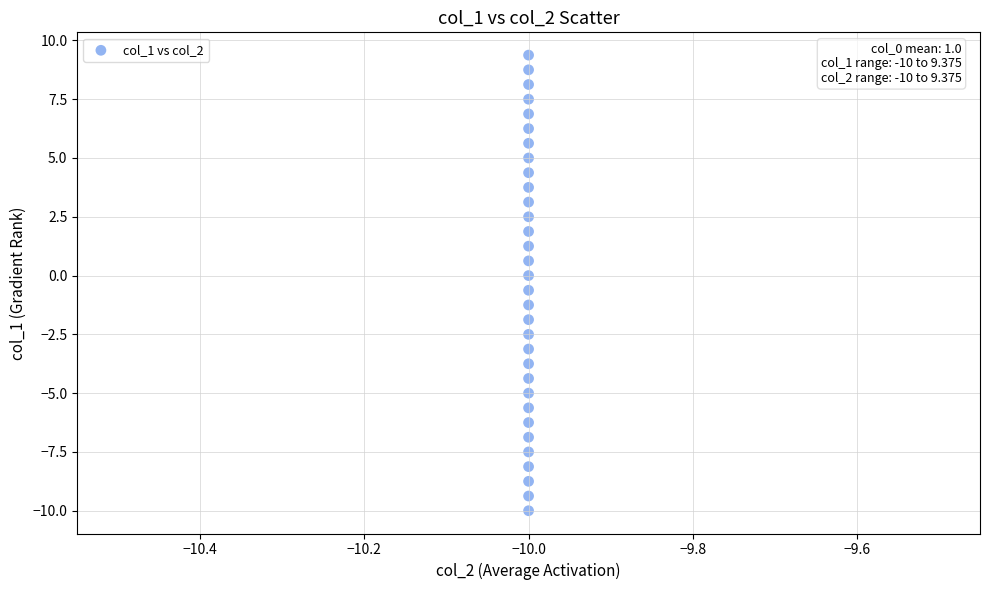

How many points are shown in the scatter plot?

32